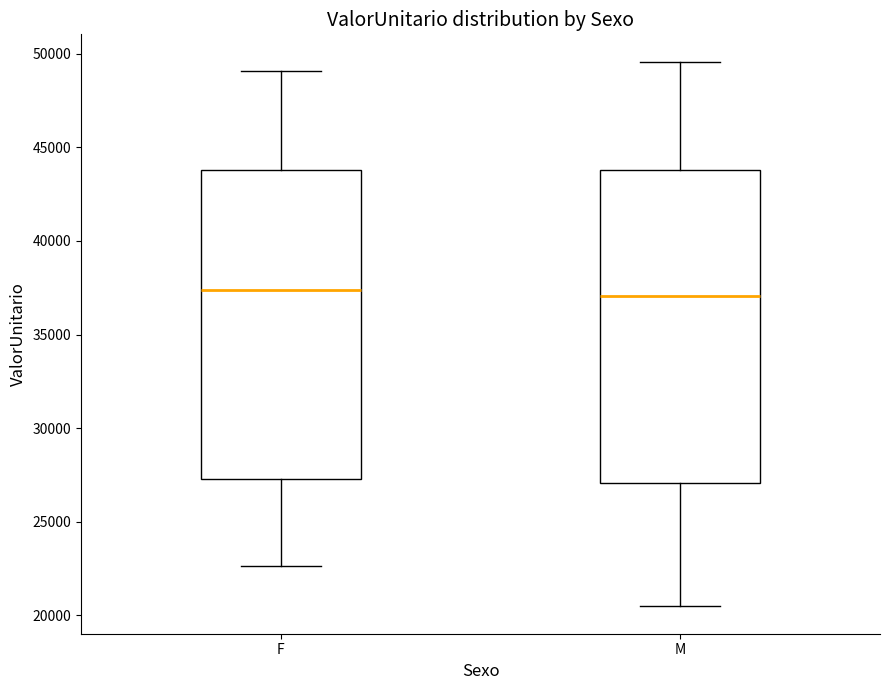

Where does the upper whisker of the box for M end on the y-axis? The values are not printed on the chart, so give them approximately, as read against the axis.

49500